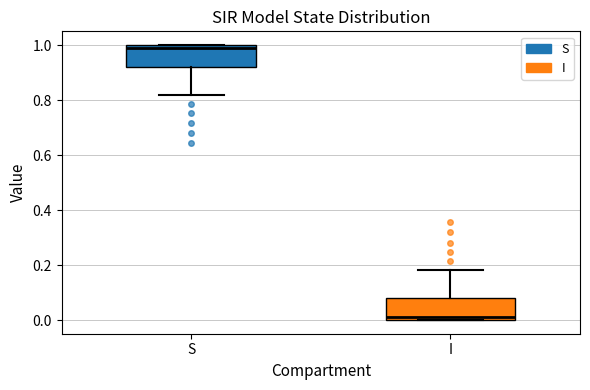

Reading left to right, read every box against the y-axis: the position of its median line, the range the box covers, and the ends of its whiskers. The values are not printed on the chart, so give them approximately, as read against the axis.

S: median 0.98, box 0.92 to 1.00, whiskers 0.82 to 1.00
I: median 0.02, box 0.00 to 0.08, whiskers 0.00 to 0.18